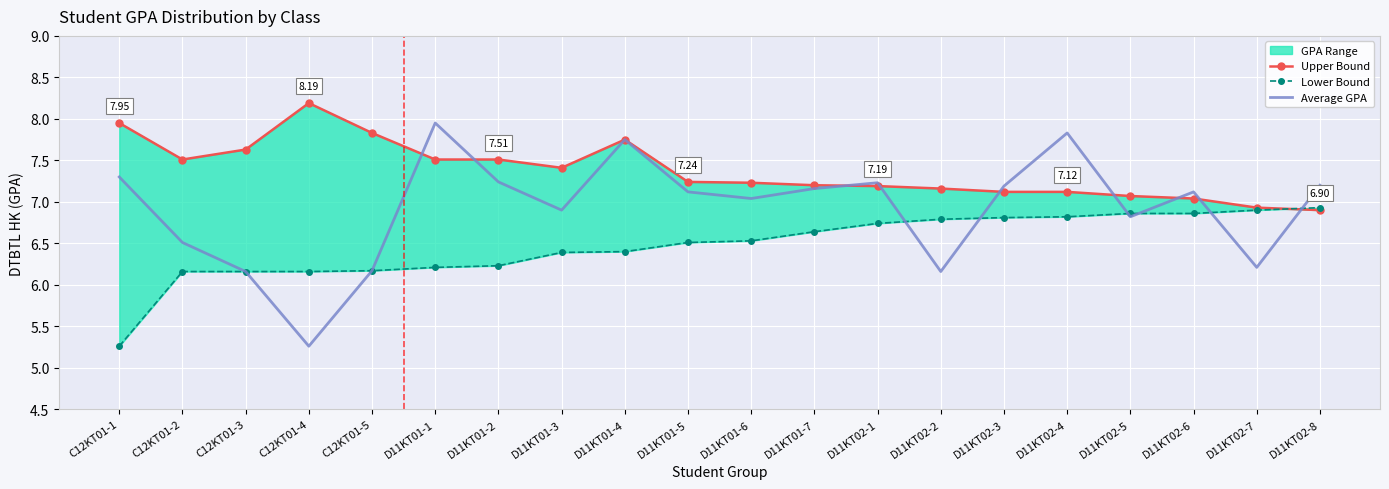

What is the total value across all series at D11KT02-7?

20.0